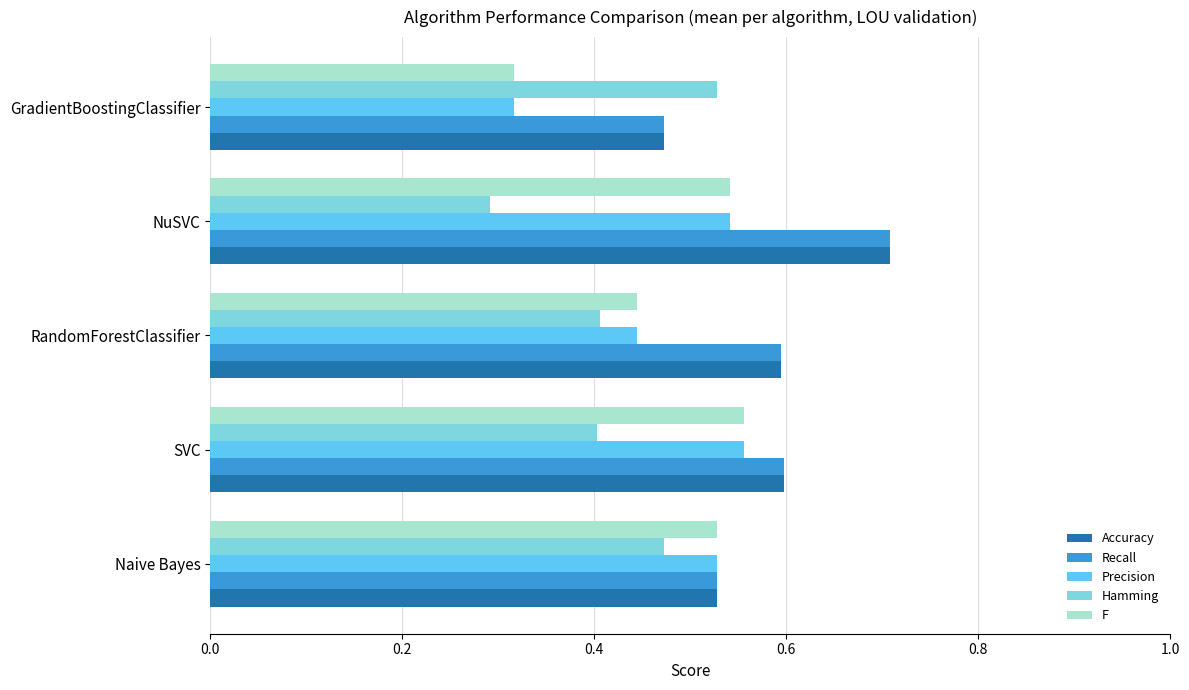

Is it true that Recall equals 0.8 at RandomForestClassifier?

False